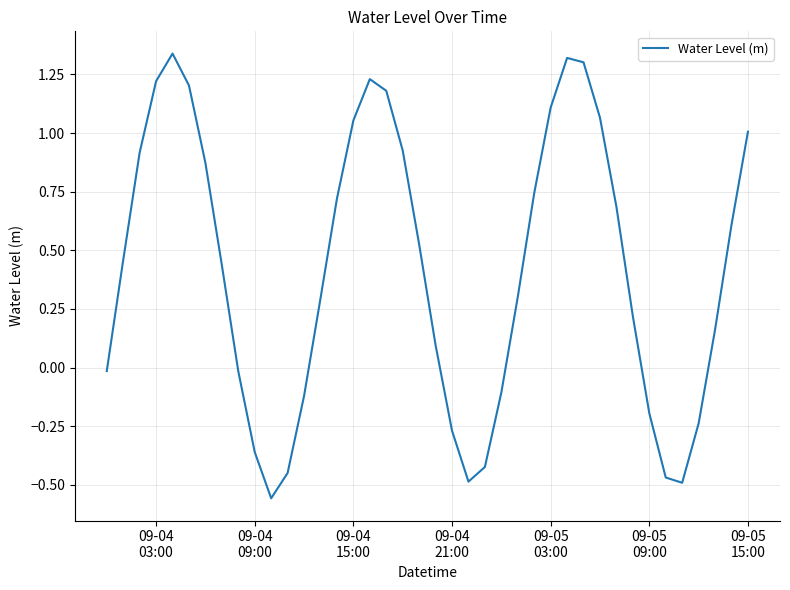

How many lines are shown in the chart?

1